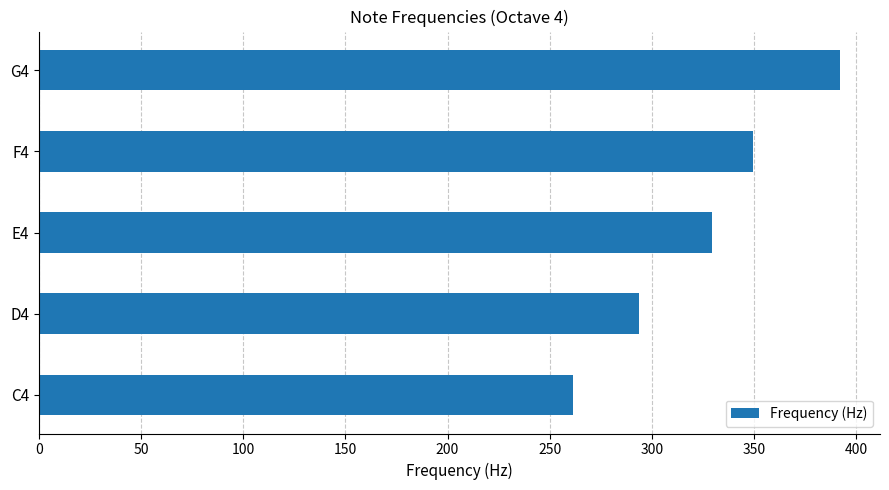

Does the chart contain any negative values?

No